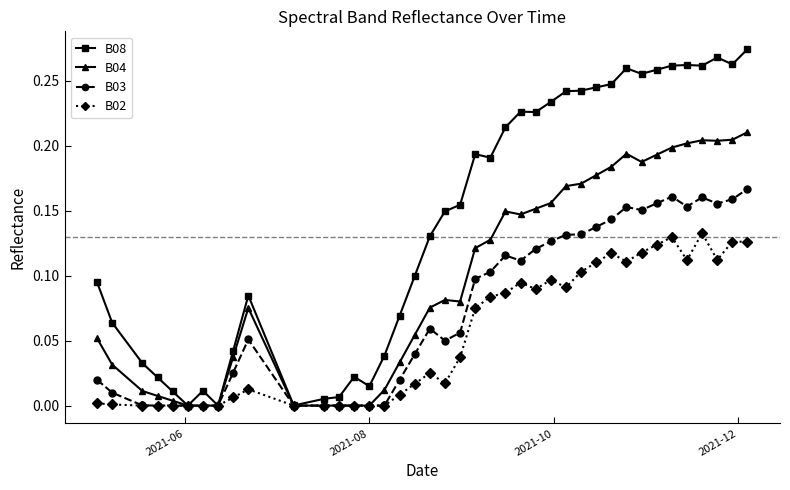

Which series has the largest total across all categories?

B08